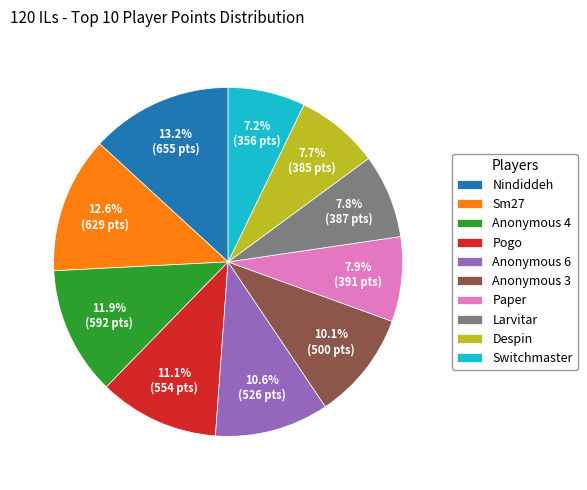

Which slice is the smallest?

Switchmaster